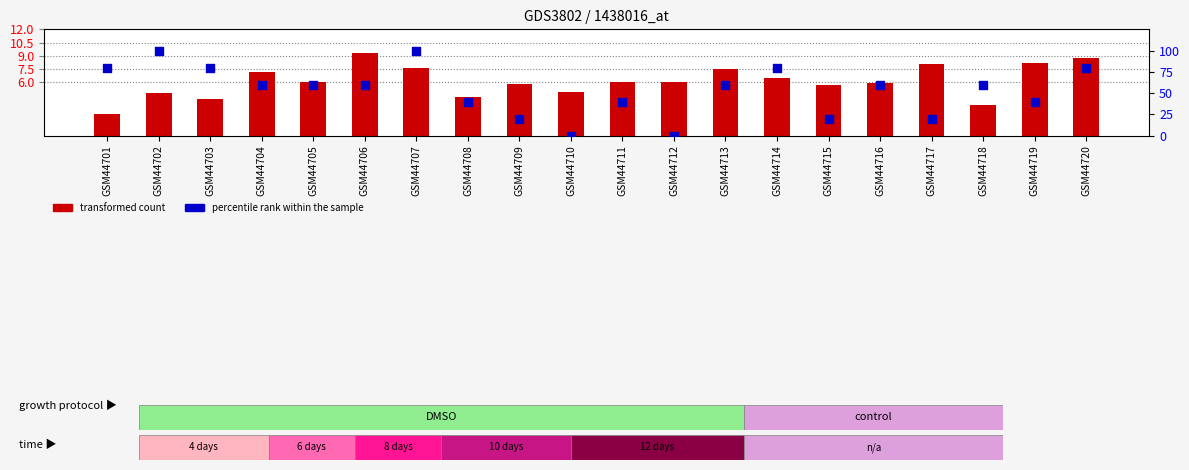

Which series has the largest Y range (max minus min)?

percentile rank within the sample